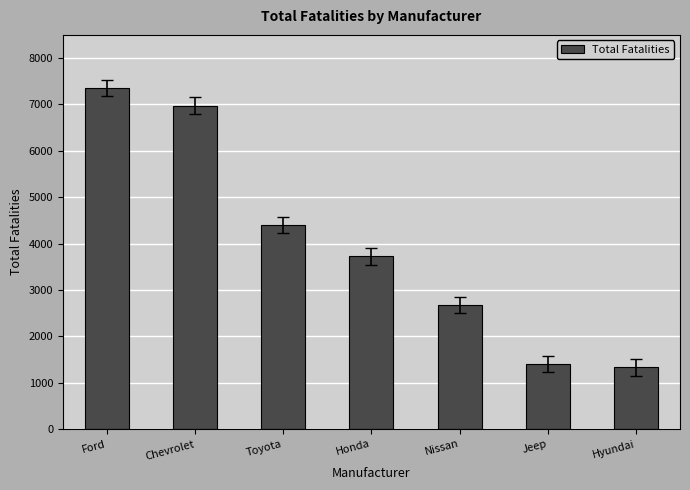

Does the chart contain stacked bars?

No